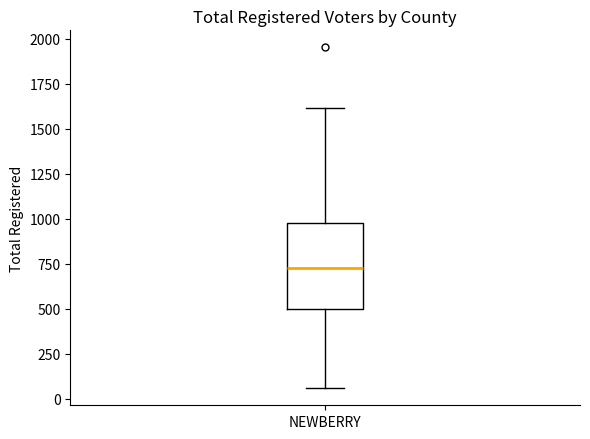

Read this box plot against the y-axis: the position of the median line, the range covered by the box, and the ends of both whiskers. The values are not printed on the chart, so give them approximately, as read against the axis.

median 750, box 500 to 1000, whiskers 50 to 1600